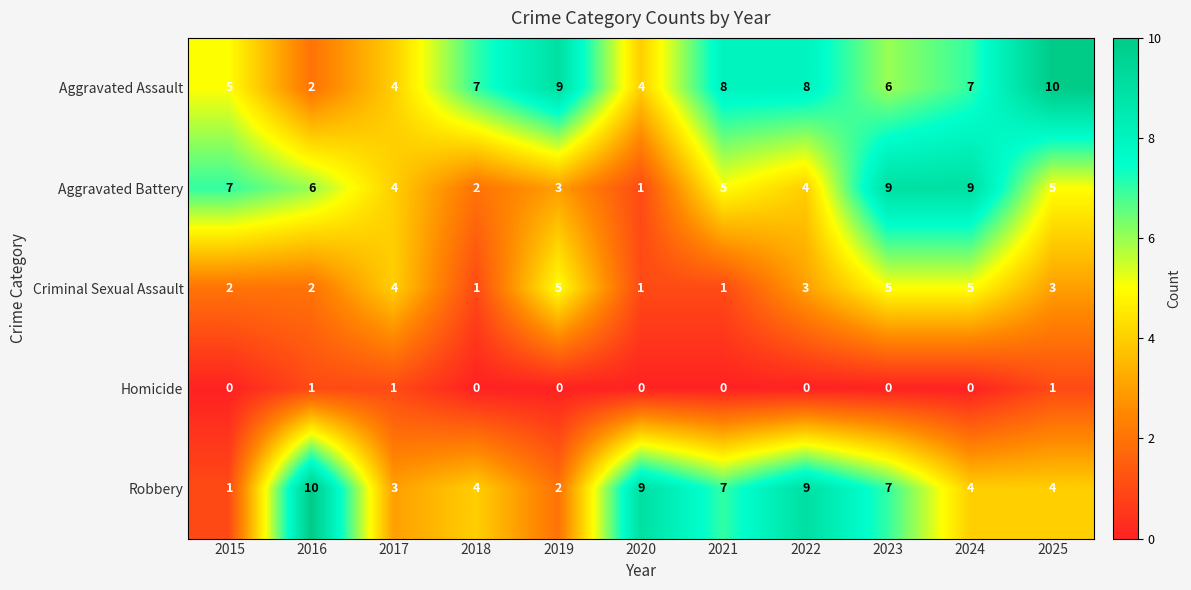

At which category is the sum across all series the highest?

2023